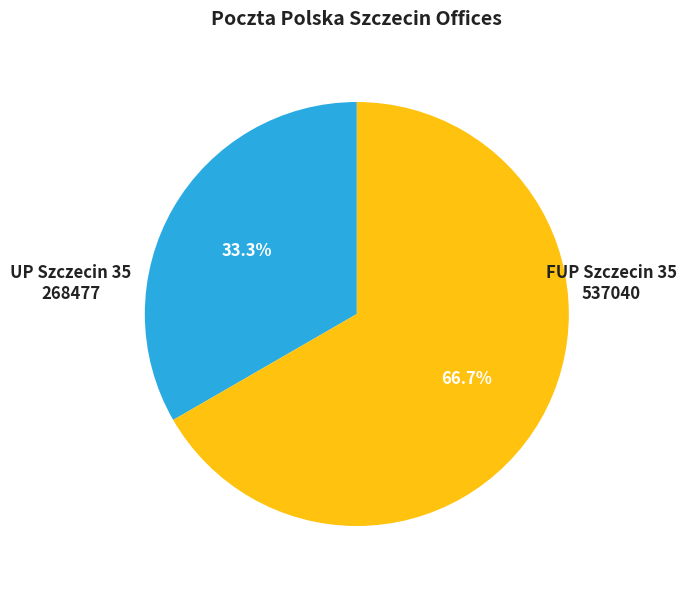

Does any single category account for the majority?

Yes